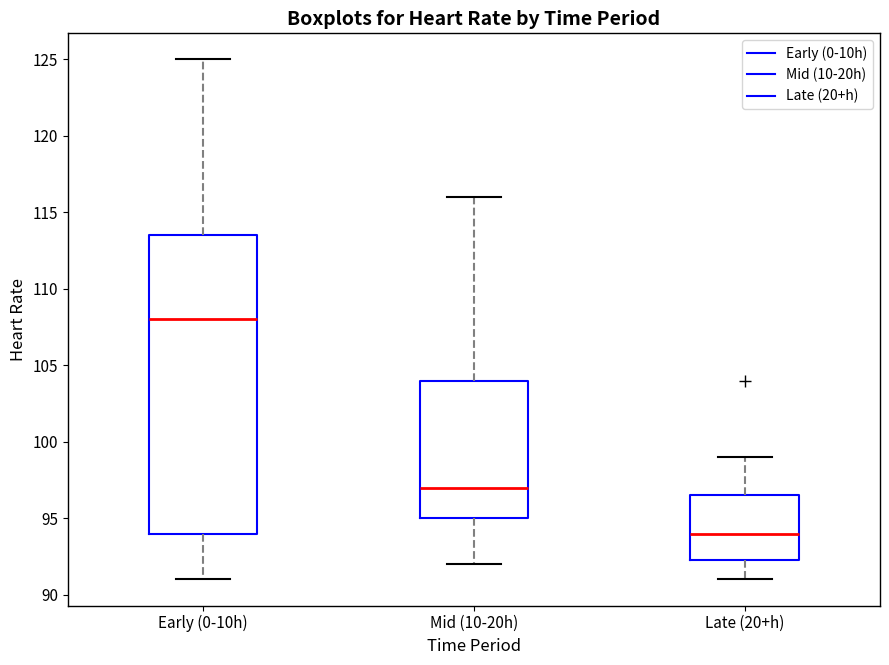

Reading left to right, transcribe this box plot: for each box, give where its median line is, the range the box spans, and where its two whiskers end, as read against the y-axis. The values are not printed on the chart, so give them approximately, as read against the axis.

Early (0-10h): median 108.0, box 94.0 to 113.5, whiskers 91.0 to 125.0
Mid (10-20h): median 97.0, box 95.0 to 104.0, whiskers 92.0 to 116.0
Late (20+h): median 94.0, box 92.5 to 96.5, whiskers 91.0 to 99.0